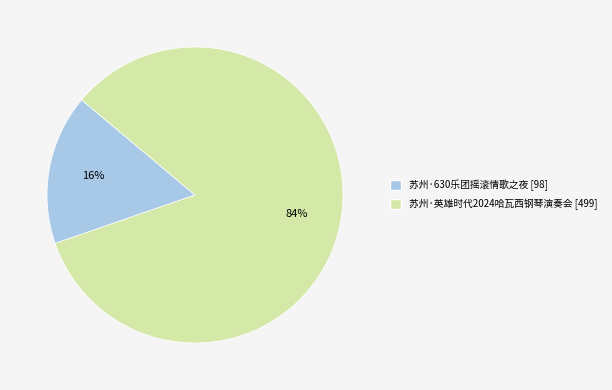

To the nearest percent, what is the average slice percentage?

50%